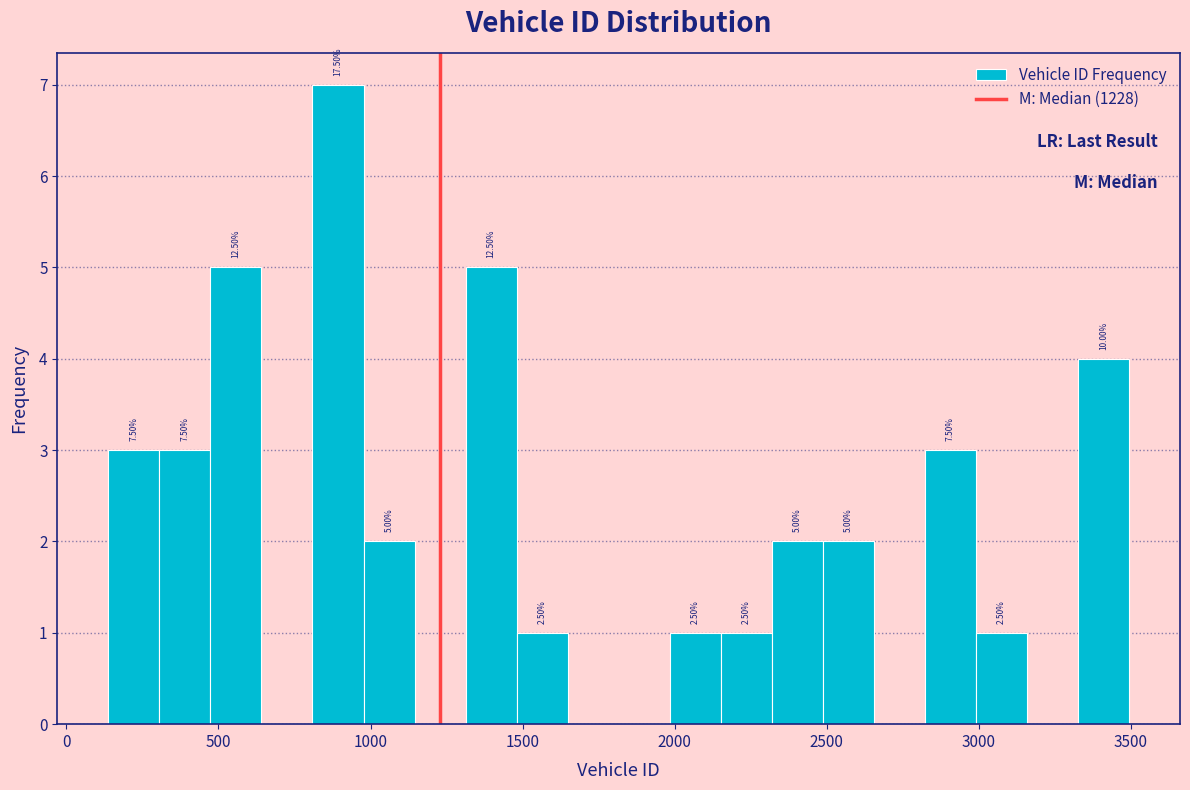

Around what value on the x-axis is the tallest bar? Give the approximate position of its centre, as read against the axis.

900